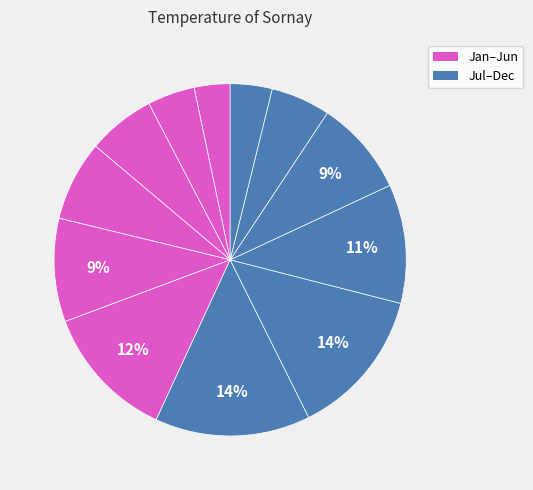

Count the number of slices in the pie.

12